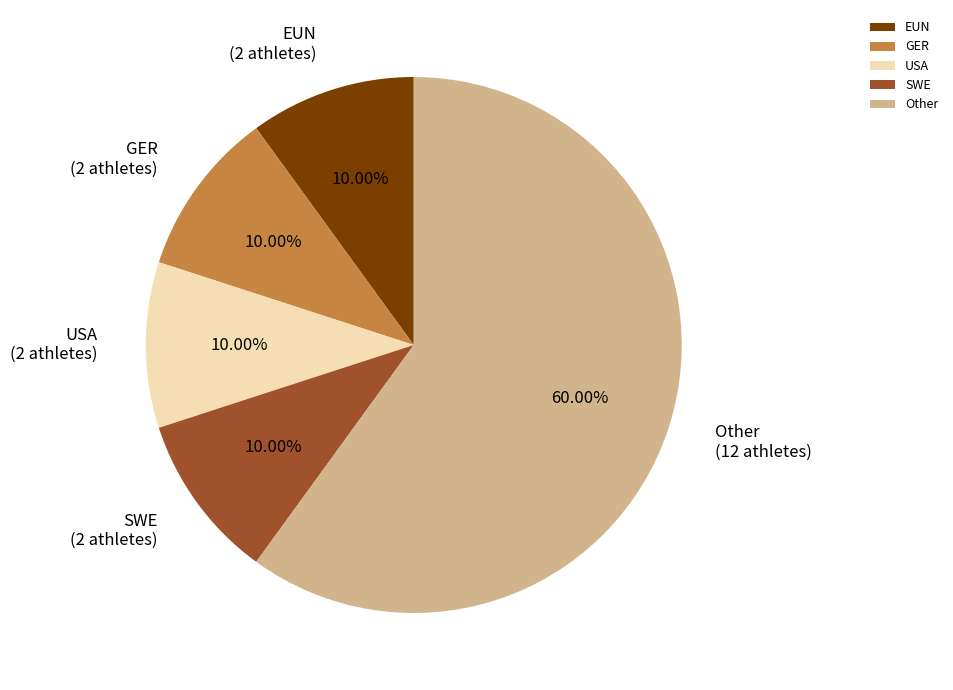

Which slice is the largest?

Other